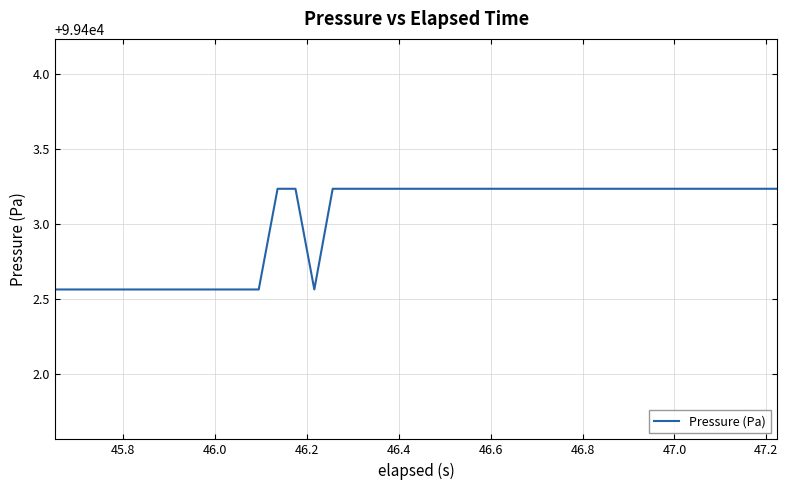

What is the difference between the maximum and minimum values?

0.7